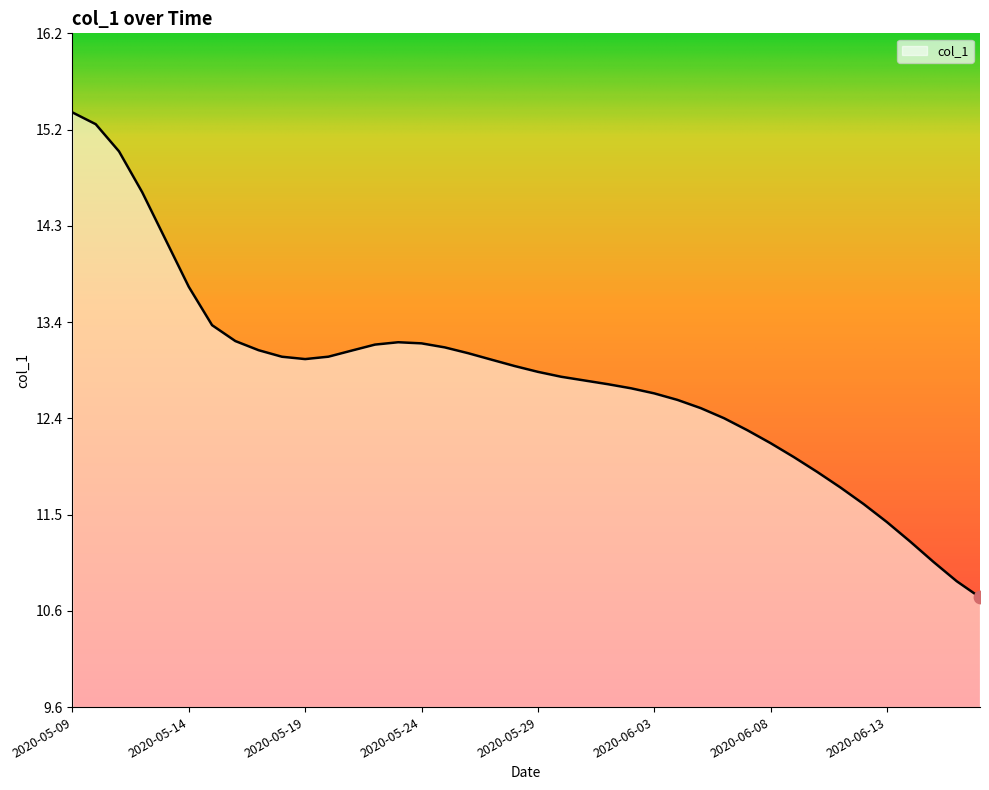

What is the difference between the maximum and minimum values?

4.7